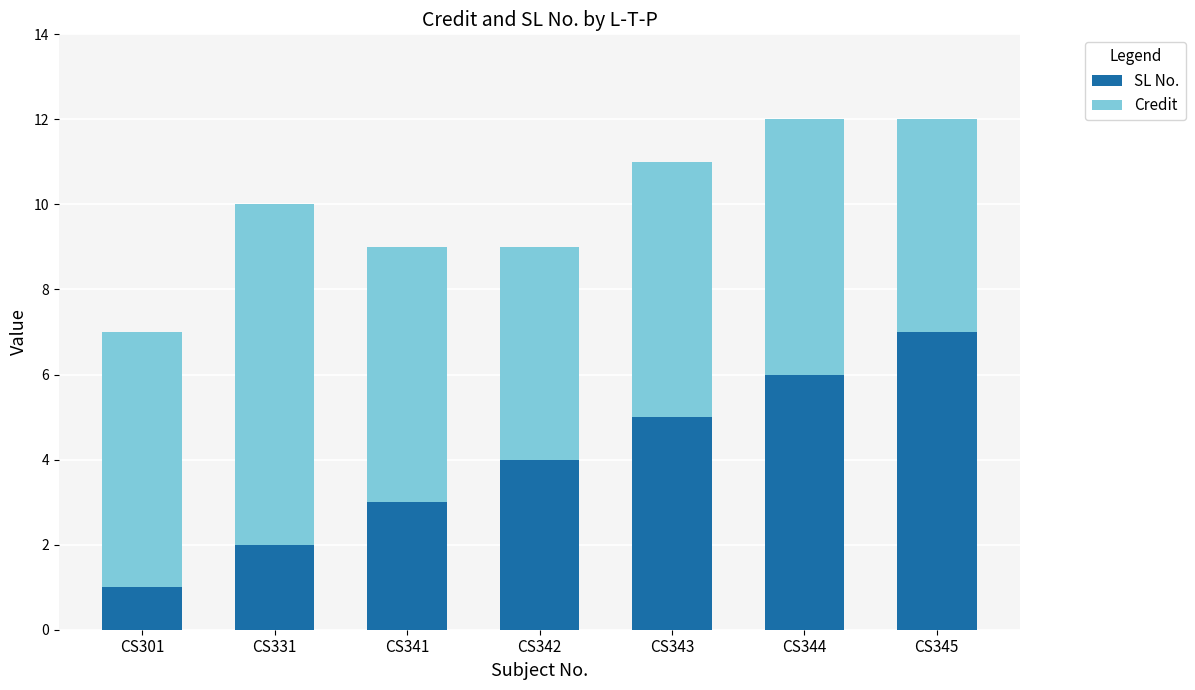

What is the maximum value for SL No.?

7